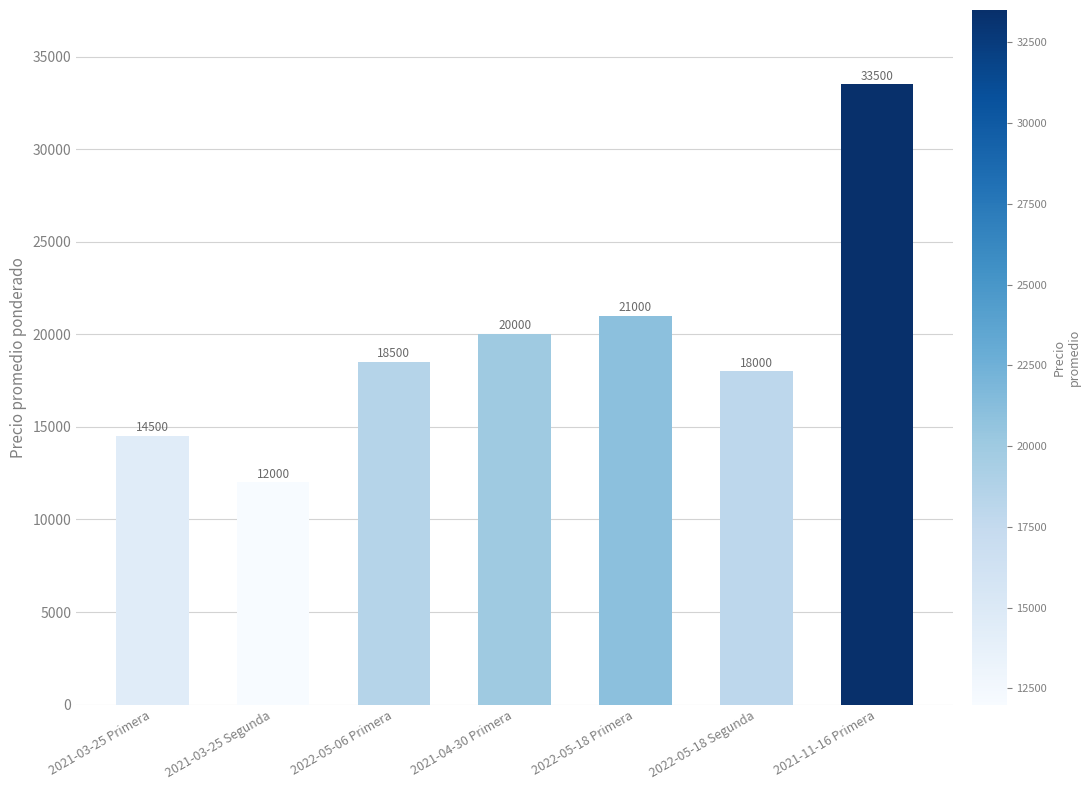

How many series are shown in this chart?

1